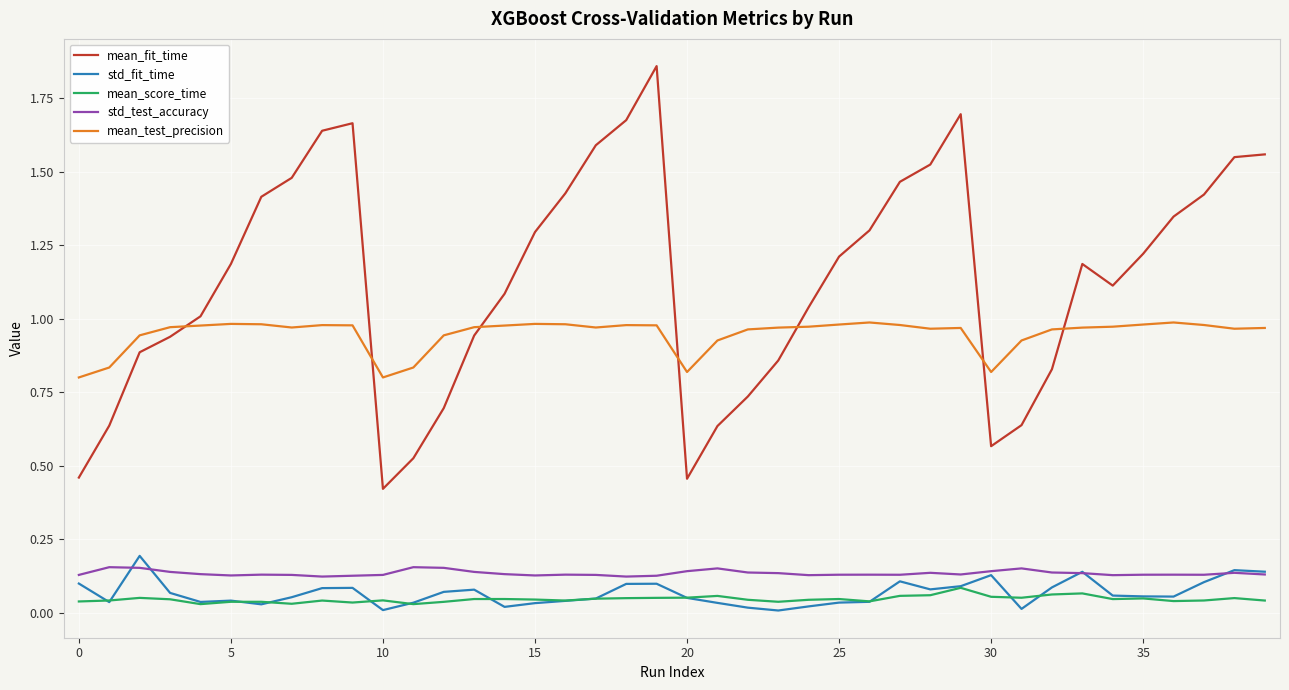

True or false: std_test_accuracy and mean_fit_time cross at least once.

False